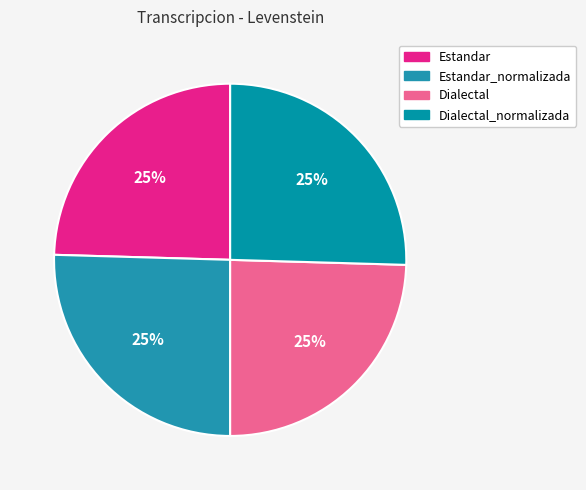

Rank the categories by value from highest to lowest.

Estandar_normalizada, Dialectal_normalizada, Estandar, Dialectal